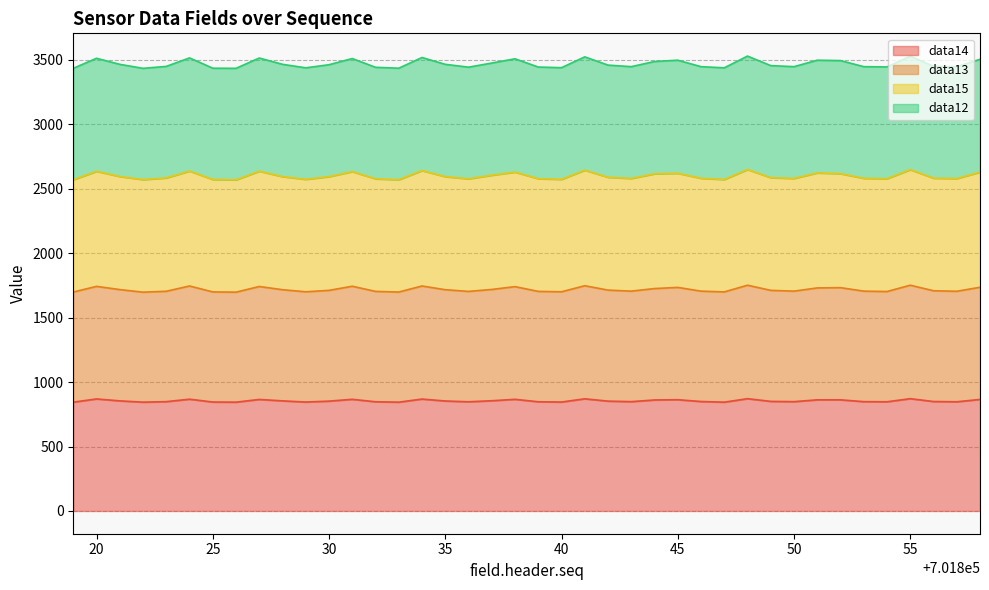

What is the sum of all data14 values?

34176